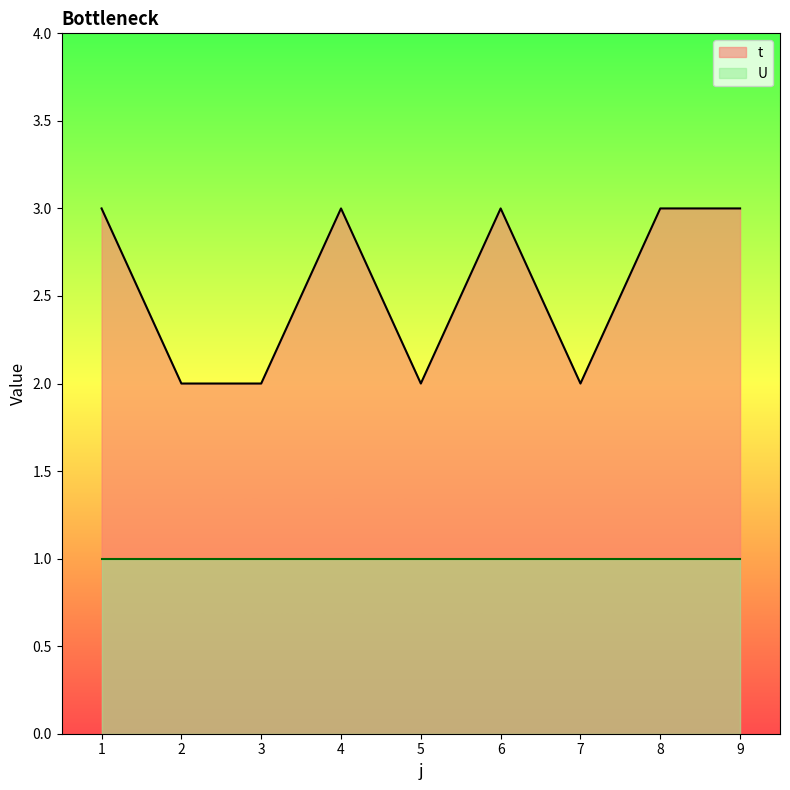

What is the greatest value displayed?

3